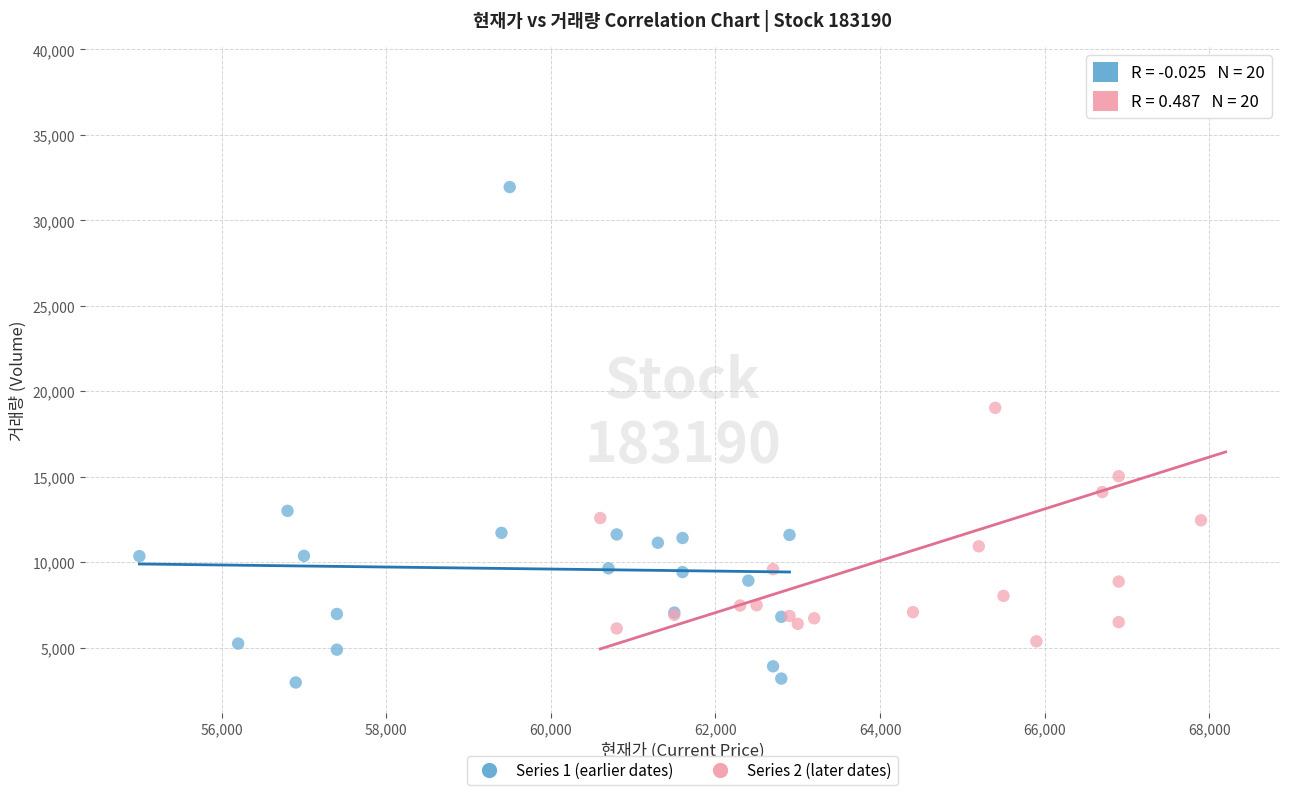

Which series reaches the minimum Y coordinate?

Series 1 (earlier dates)